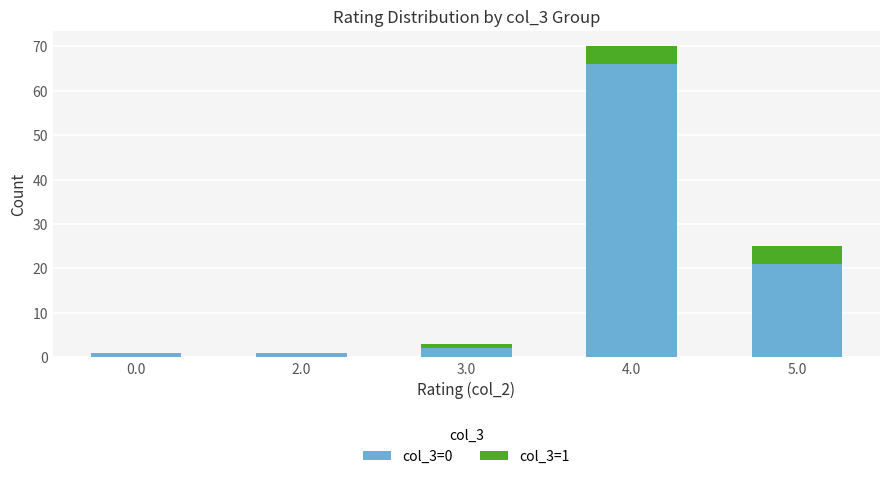

What is the maximum value for col_3=0?

66